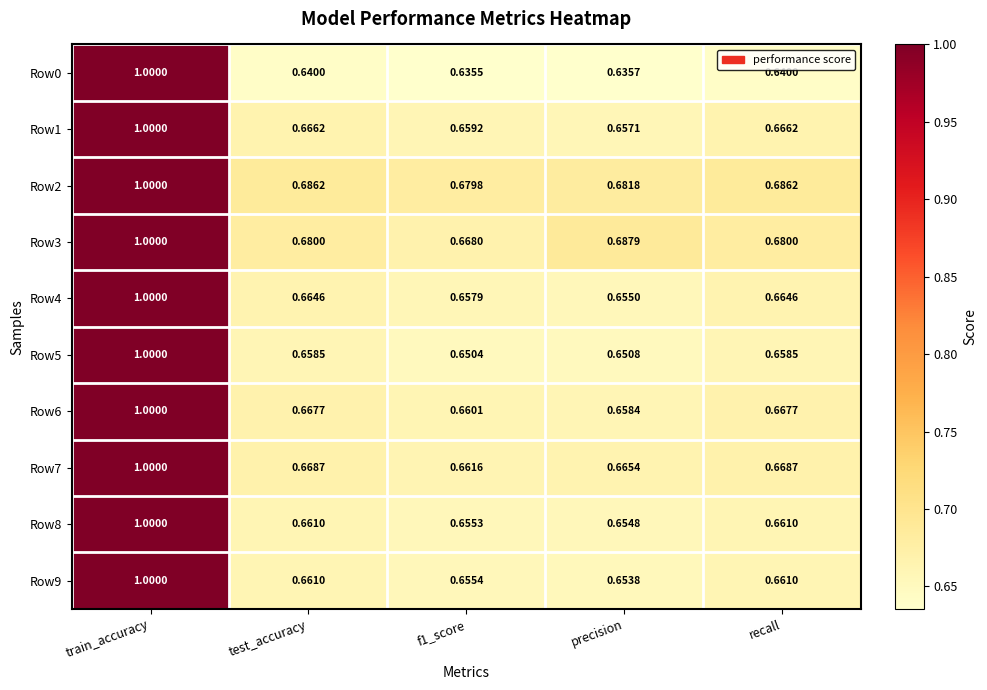

At which label does Row3 reach its peak?

train_accuracy